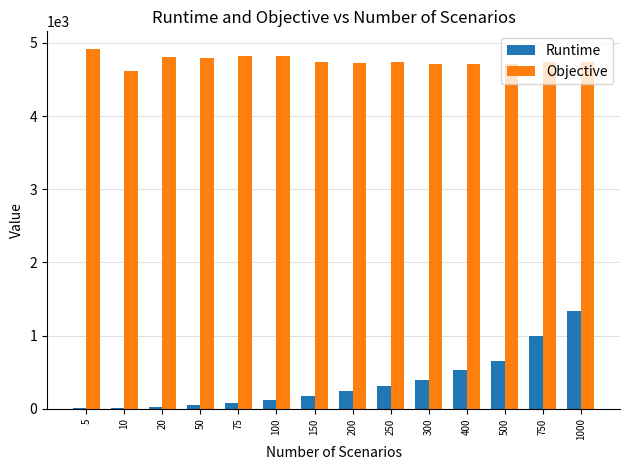

How many groups of bars are there?

14